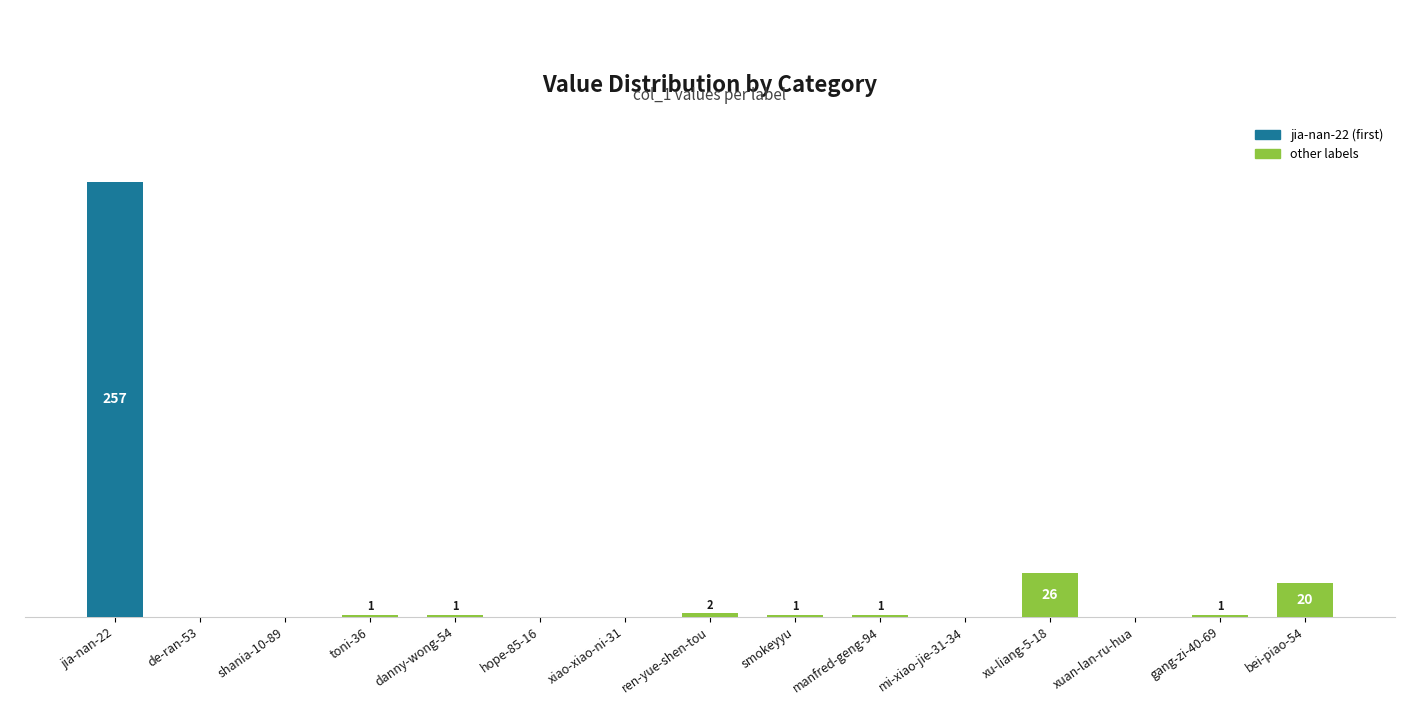

Where is the data nearest to the value 128?

xu-liang-5-18